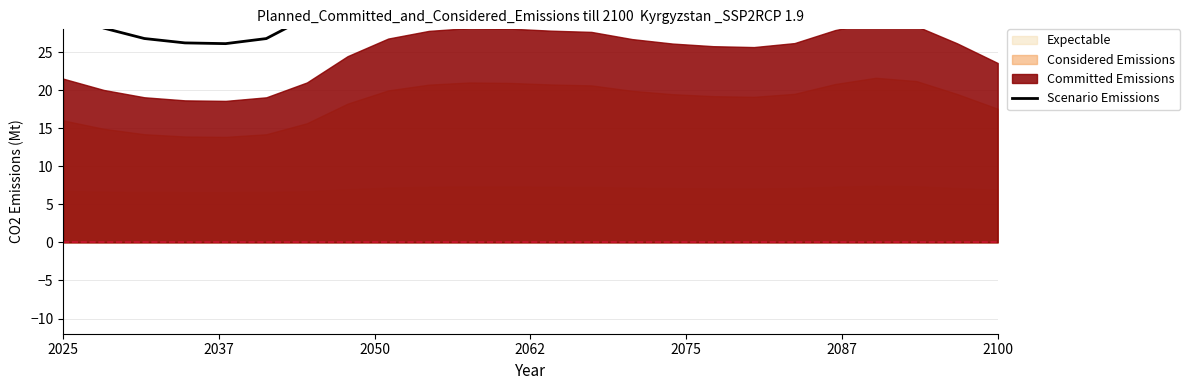

How many data points are less than 36?

9